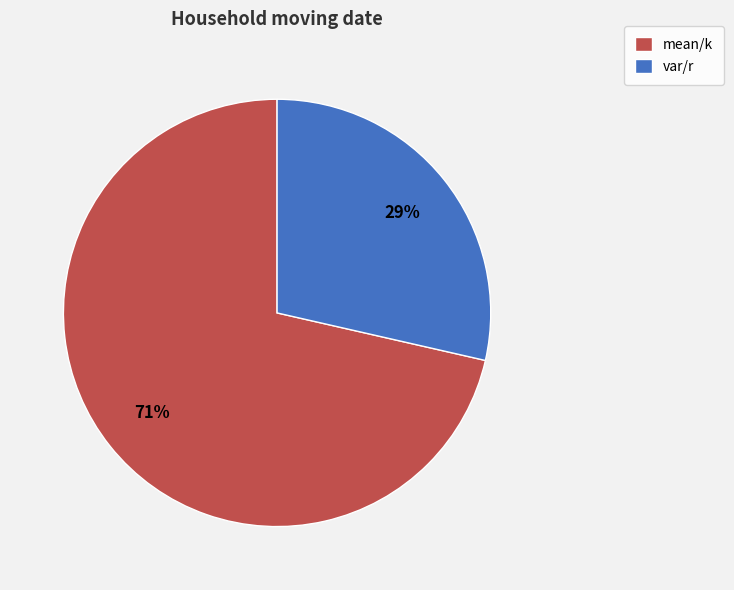

To the nearest percent, what is the combined percentage of var/r and mean/k?

100%